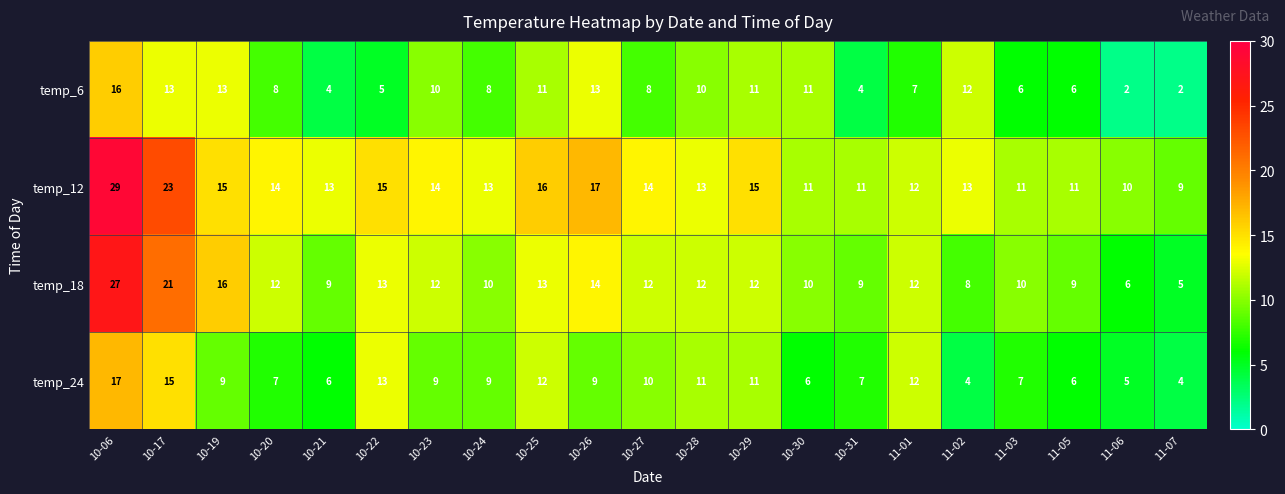

What is the minimum value shown in the chart?

2